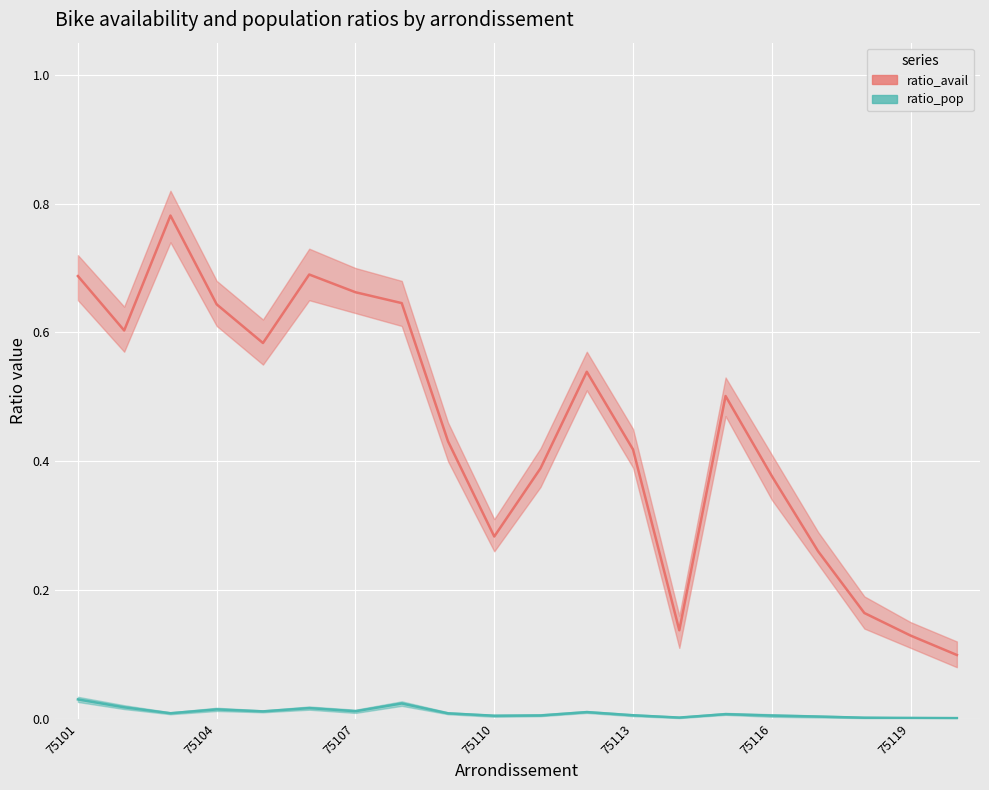

True or false: ratio_avail and ratio_pop cross at least once.

False